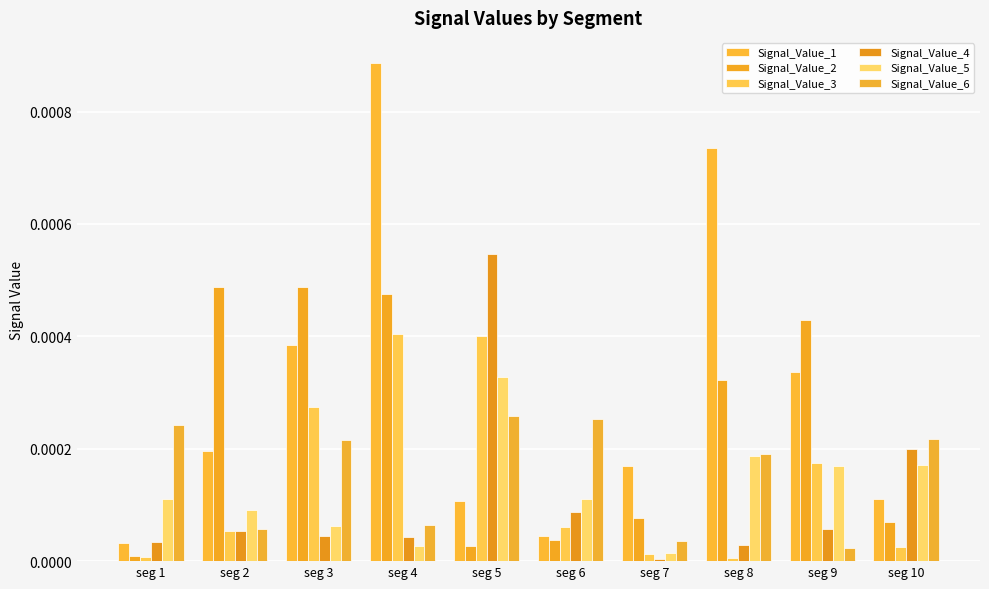

What are all the series names shown in the legend?

Signal_Value_1, Signal_Value_2, Signal_Value_3, Signal_Value_4, Signal_Value_5, Signal_Value_6